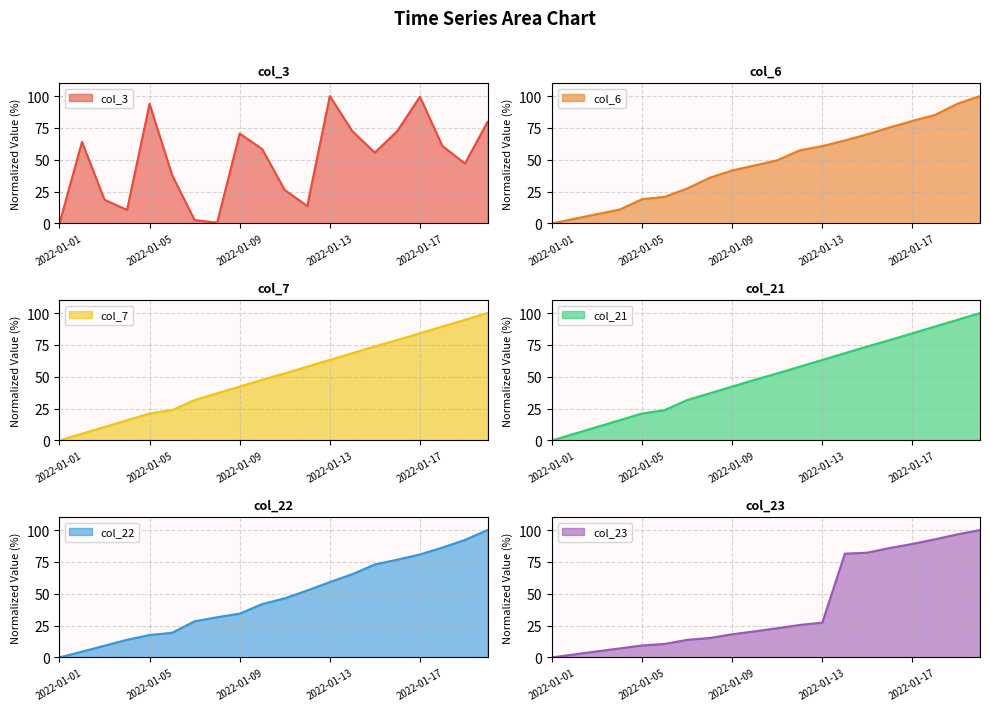

True or false: col_21 and col_22 cross at least once.

False